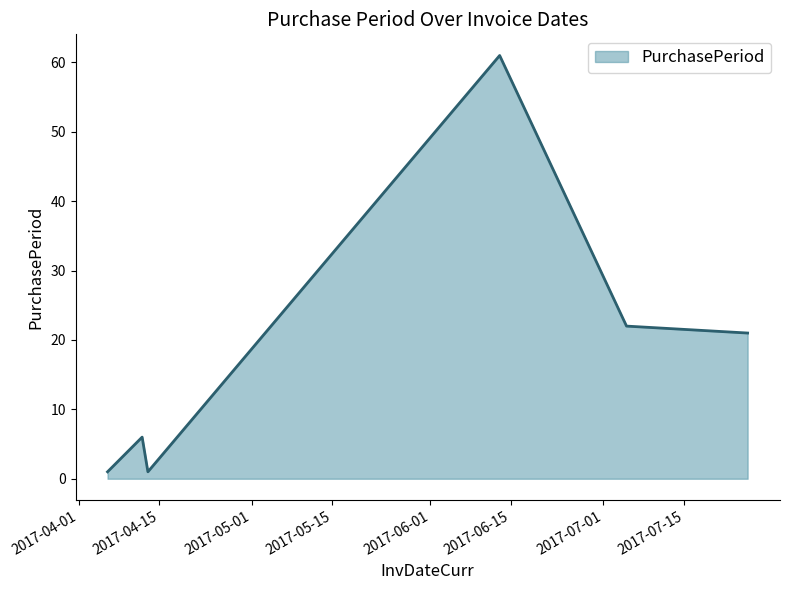

What is the maximum value shown in the chart?

61